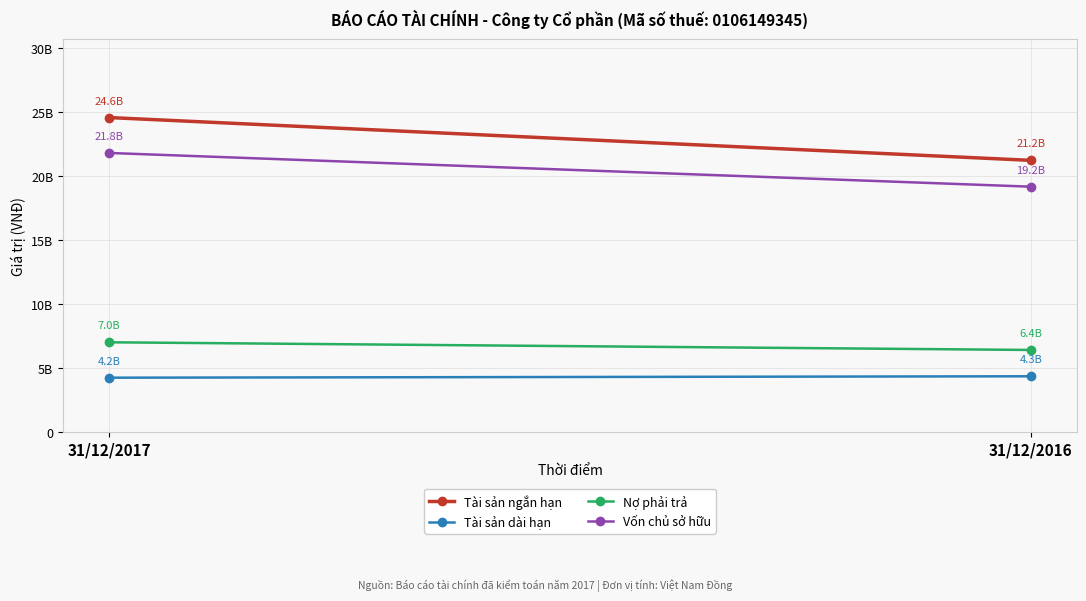

How many lines are shown in the chart?

4